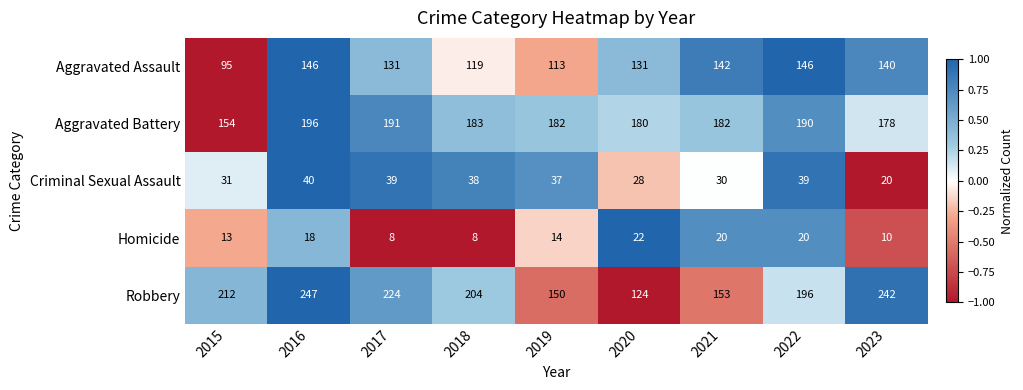

The Robbery series shows 224 at 2017. True or false?

True